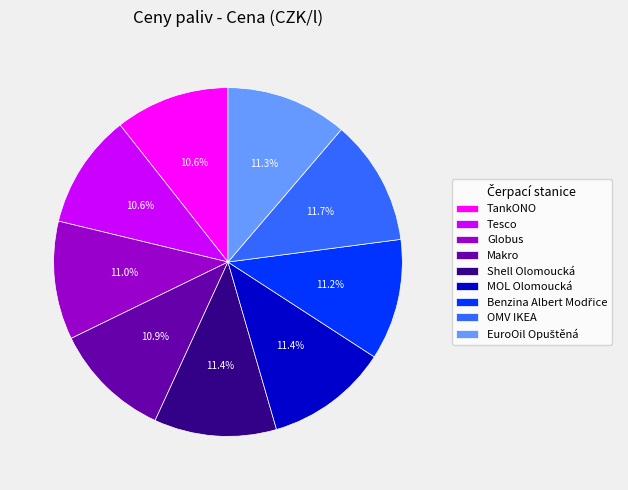

What is the ratio of the value at Shell Olomoucká to the value at TankONO?

1.1